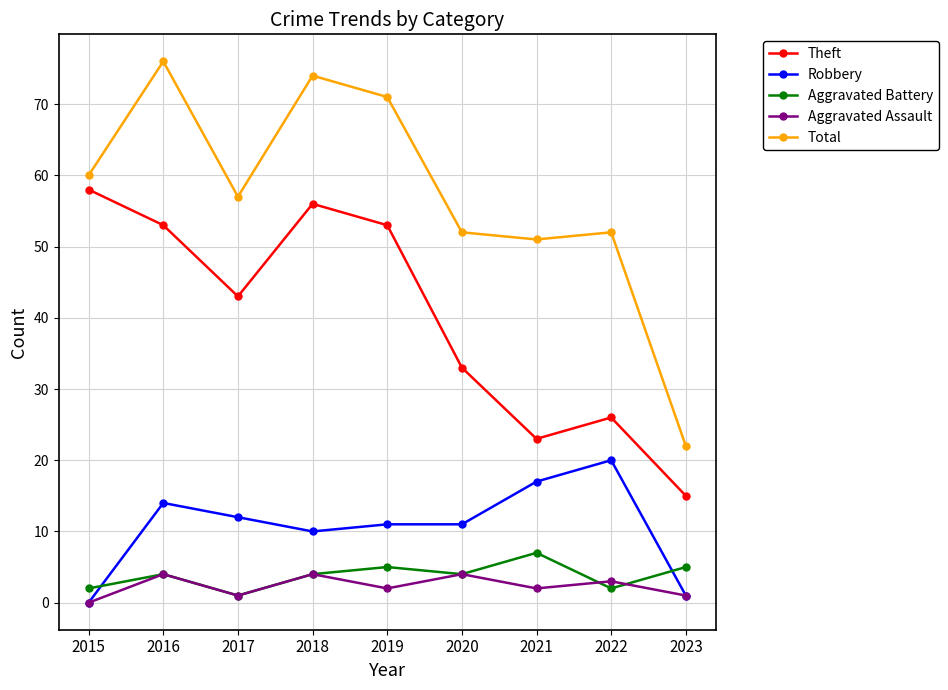

How many categories are shown in the chart?

9